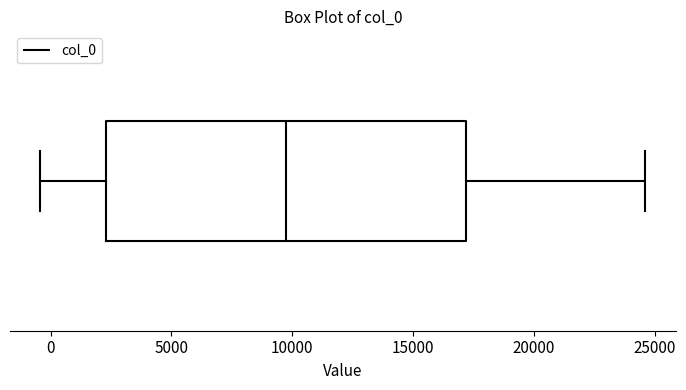

Where is the right edge of the box on the x-axis? The values are not printed on the chart, so give them approximately, as read against the axis.

17000